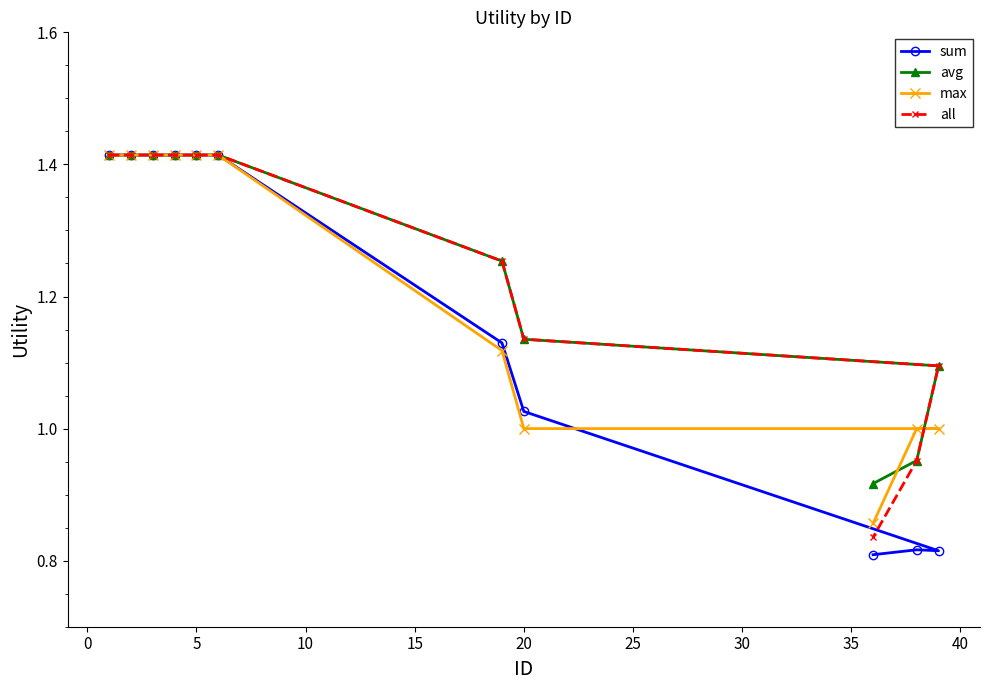

Which series has the largest range (max minus min)?

sum